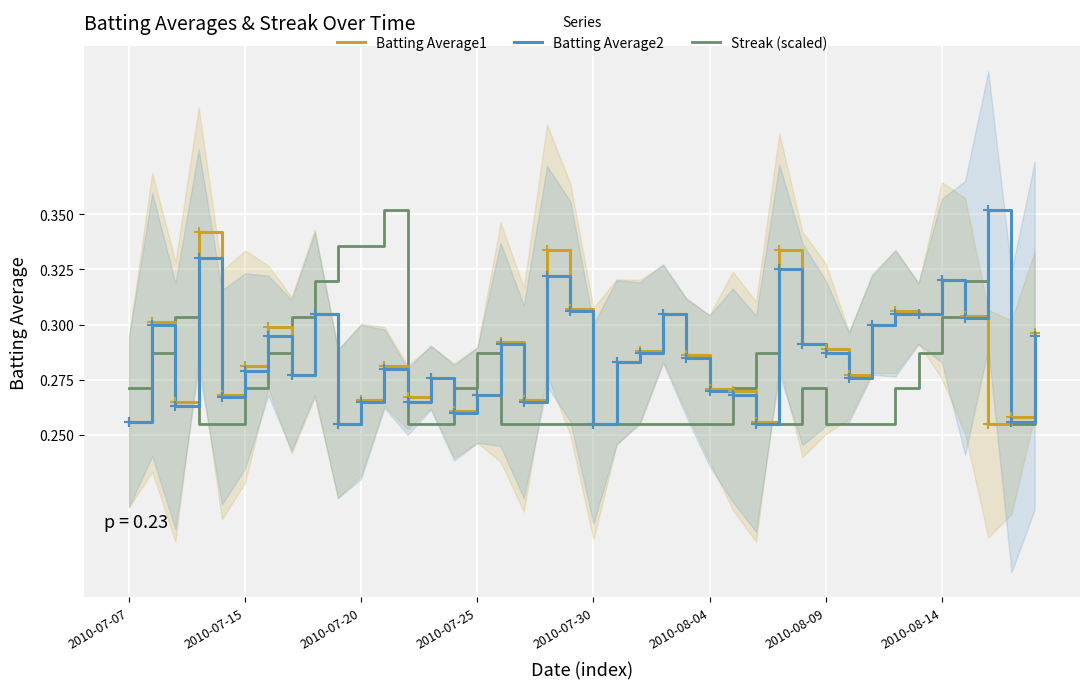

True or false: Batting Average2 has more than 2 points higher than both neighbors.

True